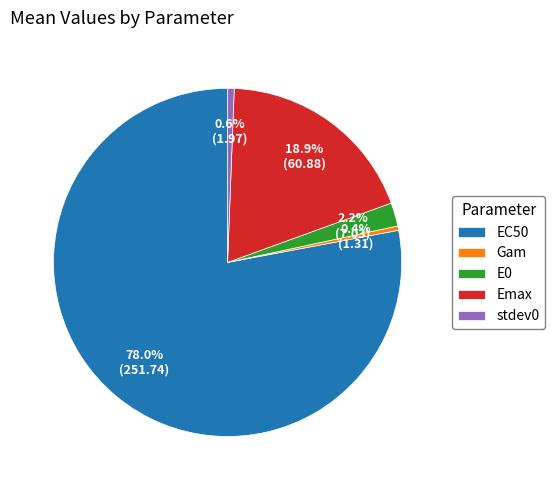

What is the ratio of the value at EC50 to the value at stdev0?

127.8